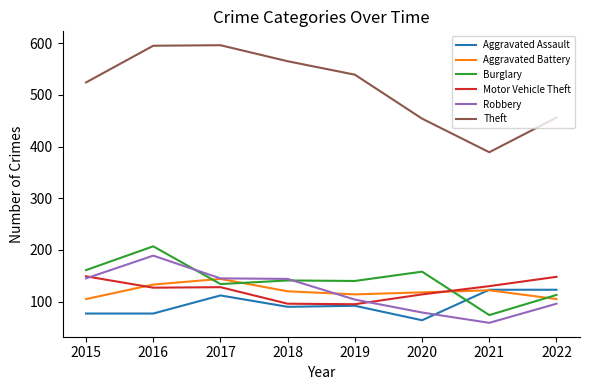

How many lines are shown in the chart?

6